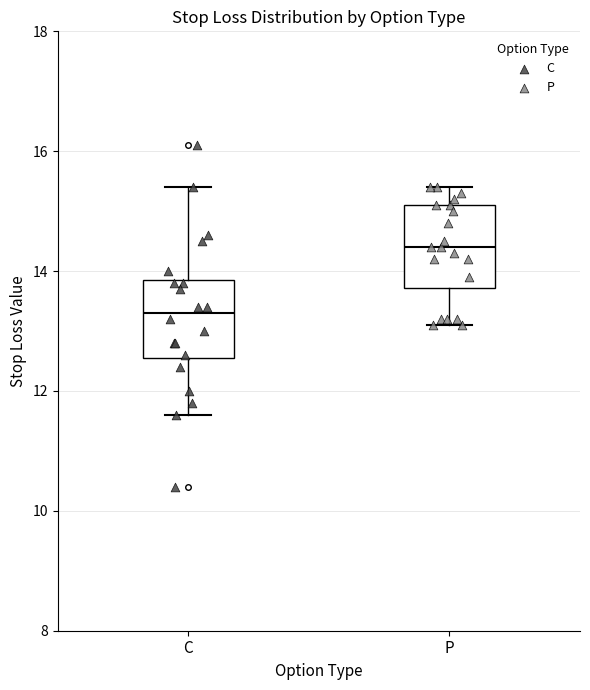

Reading left to right, read every box against the y-axis: the position of its median line, the range the box covers, and the ends of its whiskers. The values are not printed on the chart, so give them approximately, as read against the axis.

C: median 13.4, box 12.6 to 13.8, whiskers 11.6 to 15.4
P: median 14.4, box 13.8 to 15.2, whiskers 13.2 to 15.4